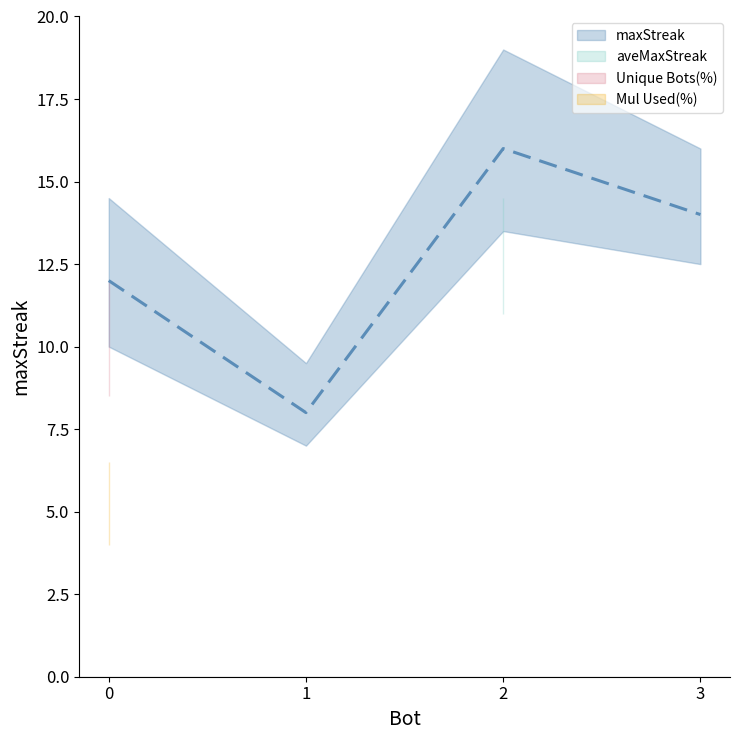

True or false: the data shows 14 at 3.

True